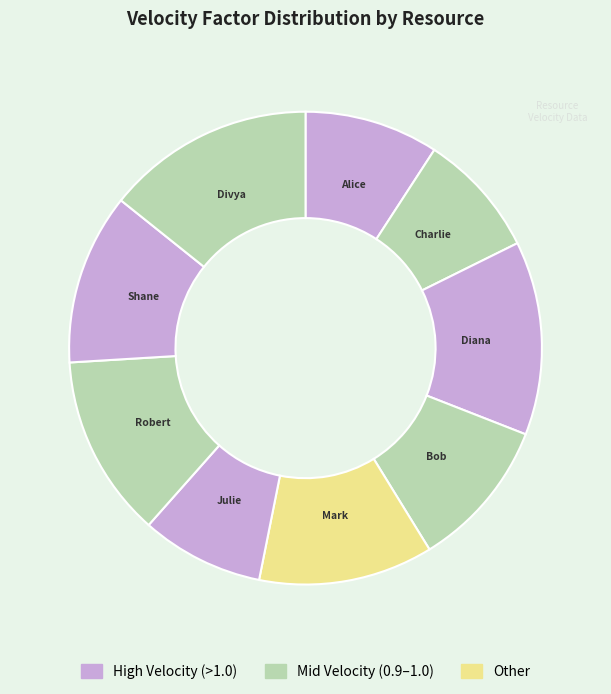

How many slices are in this pie chart?

9